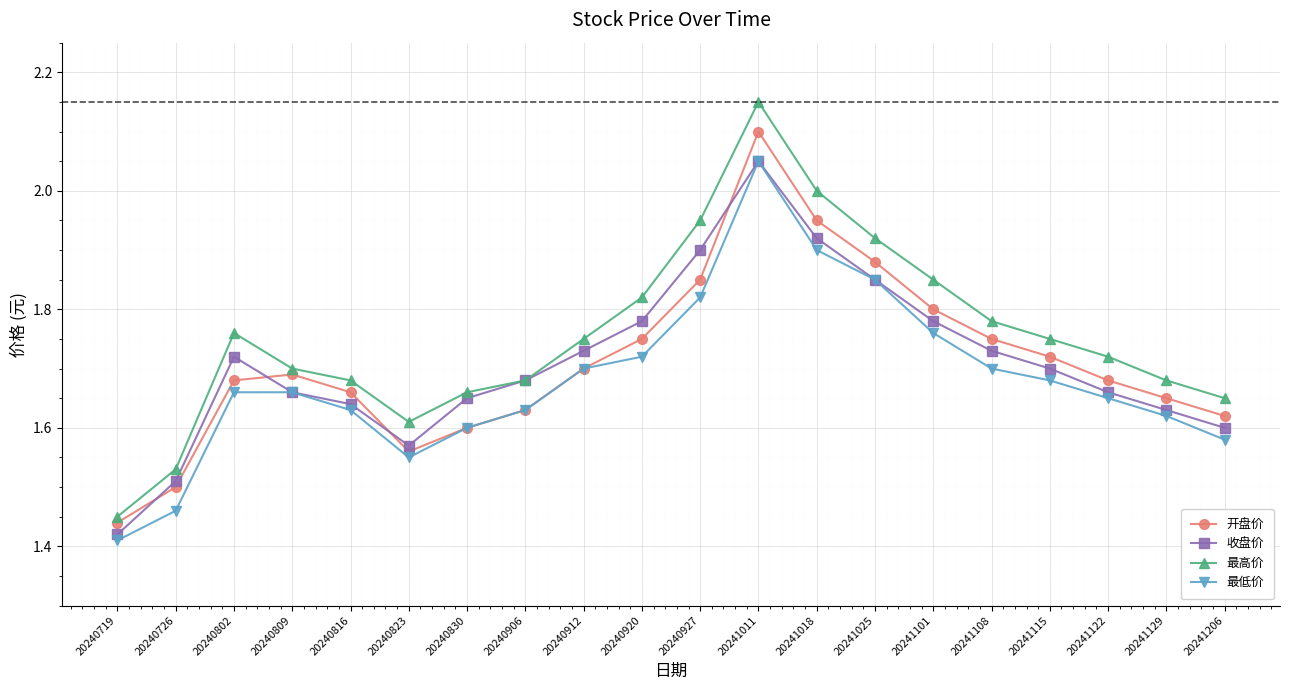

True or false: 开盘价 and 最高价 cross at least once.

False